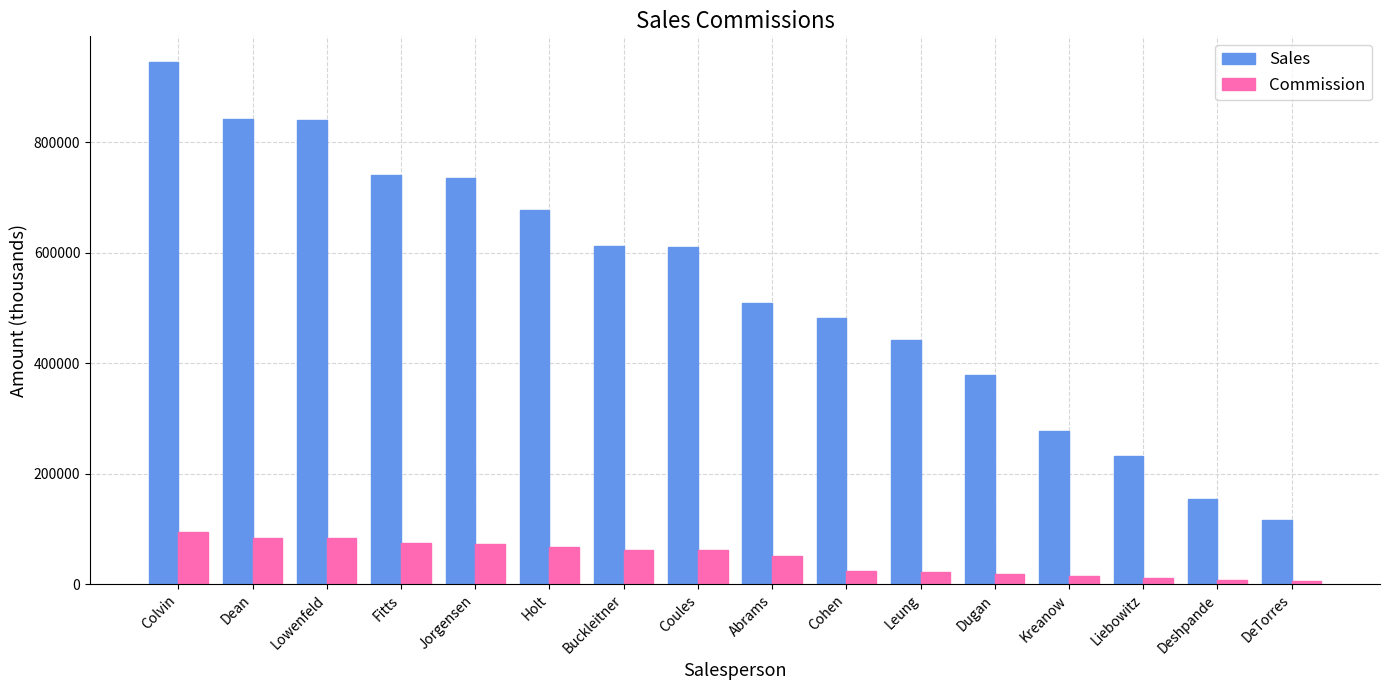

How many bars are there in total?

32